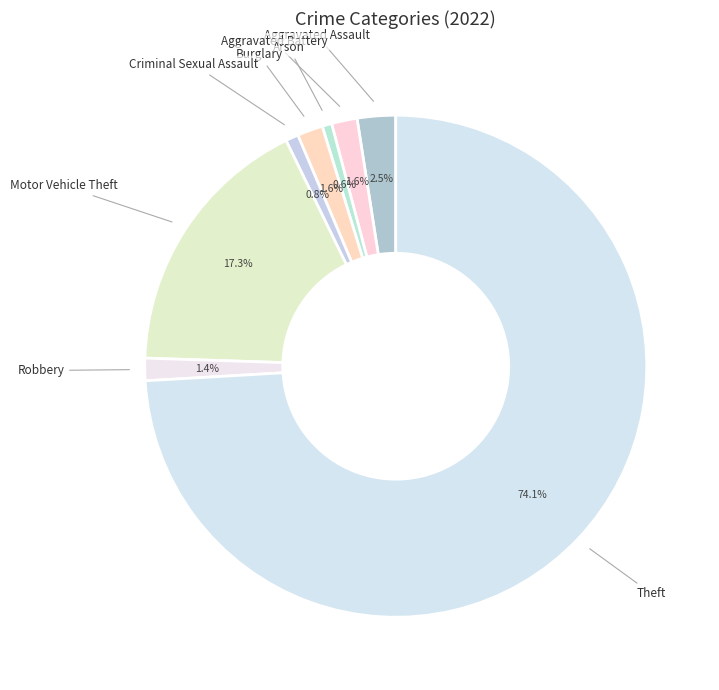

Count the number of slices in the pie.

8